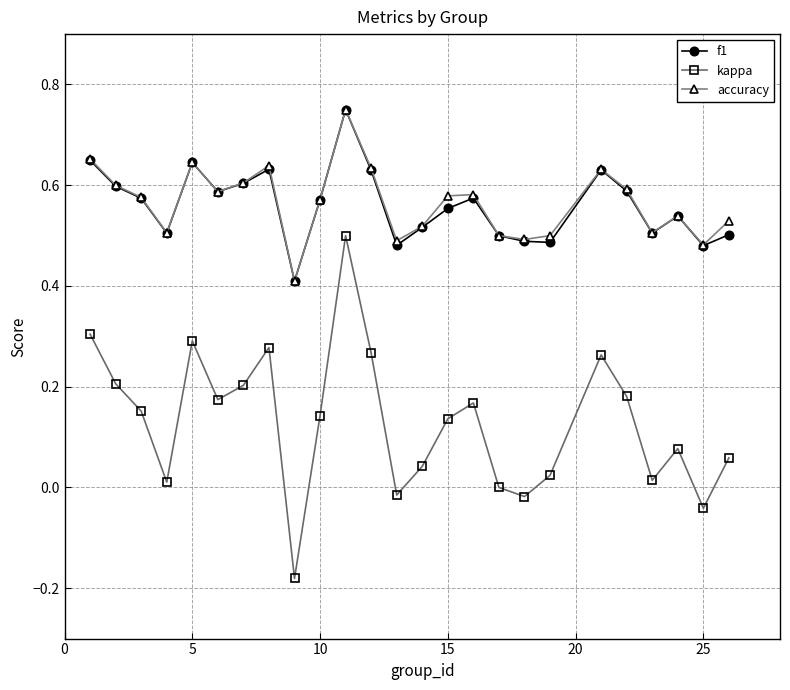

What is the value of the accuracy point at the 9th from the left?

0.4